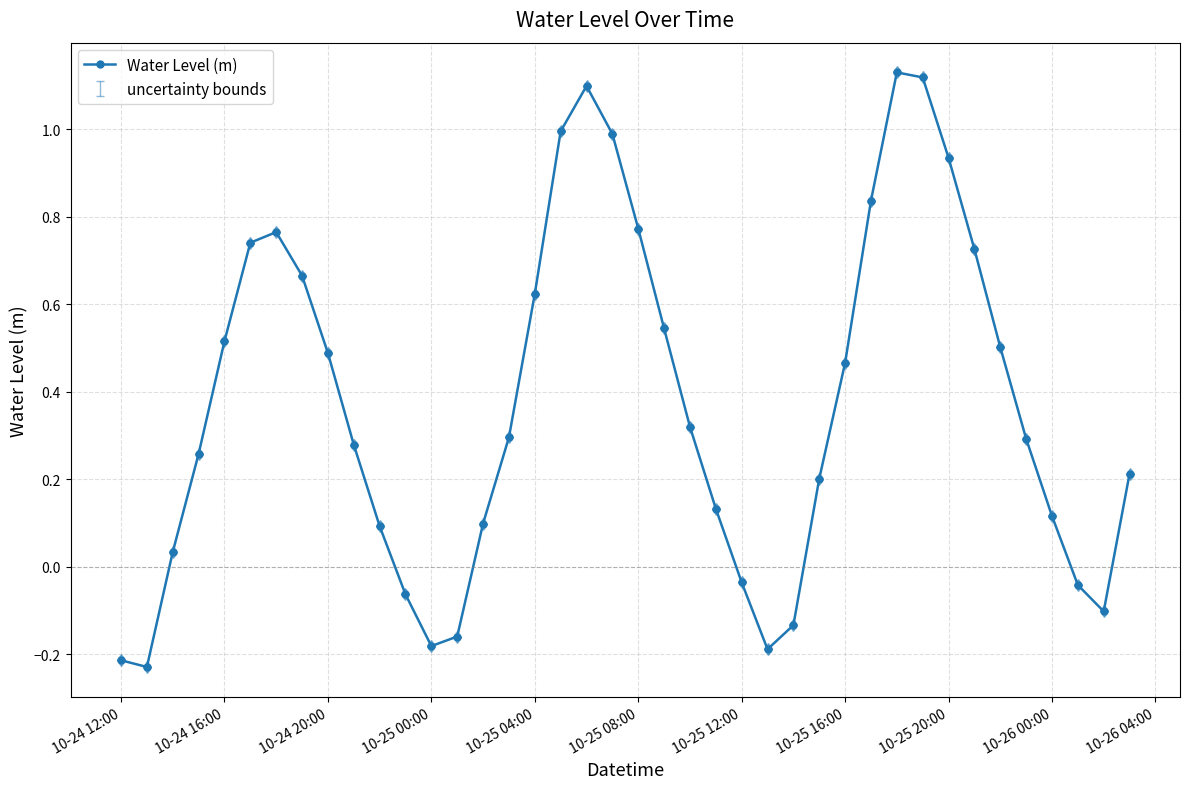

What is the difference between the second highest and minimum values?

1.3